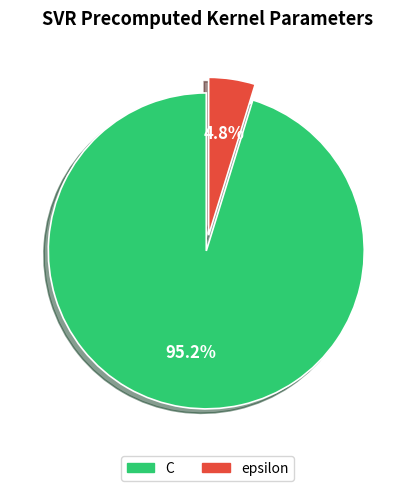

What is the smallest slice in the pie chart?

epsilon